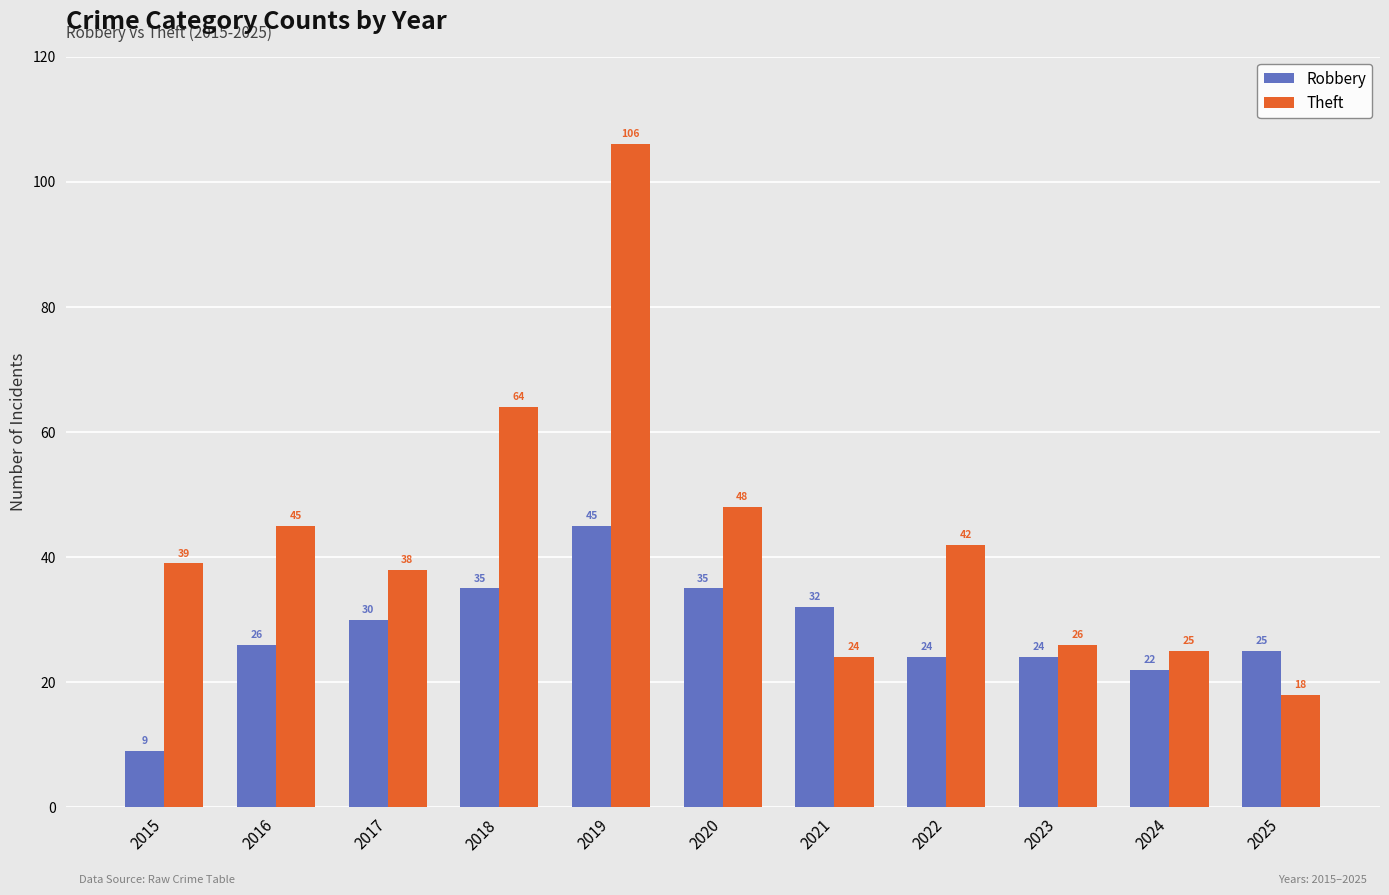

How many bars are there in each group?

2